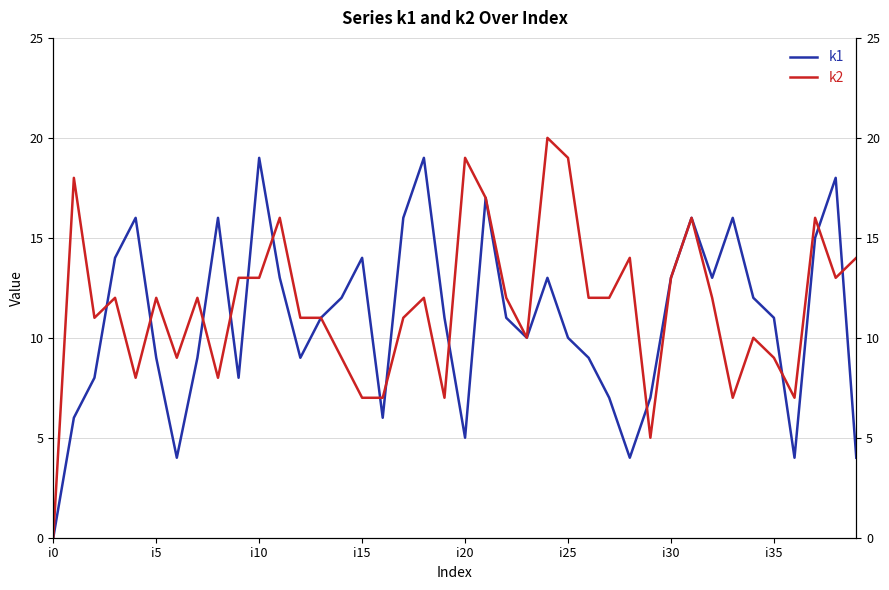

Count the number of categories in the chart.

40